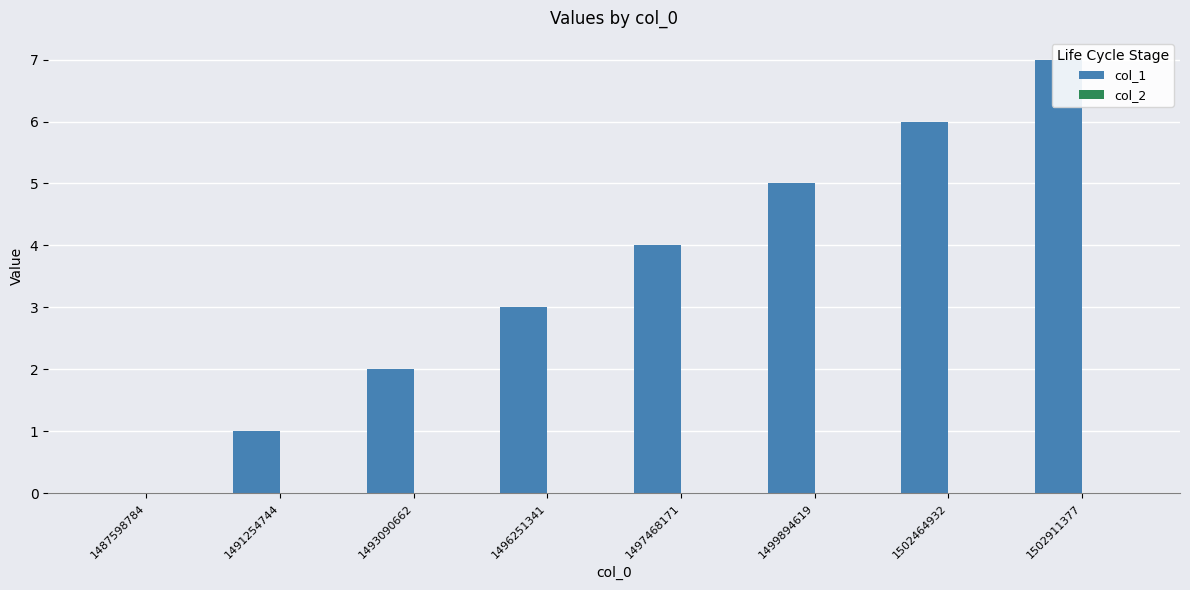

Reading left to right, extract all data points from this chart.

col_1: 1487598784=0	1491254744=1	1493090662=2	1496251341=3	1497468171=4	1499894619=5	1502464932=6	1502911377=7
col_2: 1487598784=0	1491254744=0	1493090662=0	1496251341=0	1497468171=0	1499894619=0	1502464932=0	1502911377=0